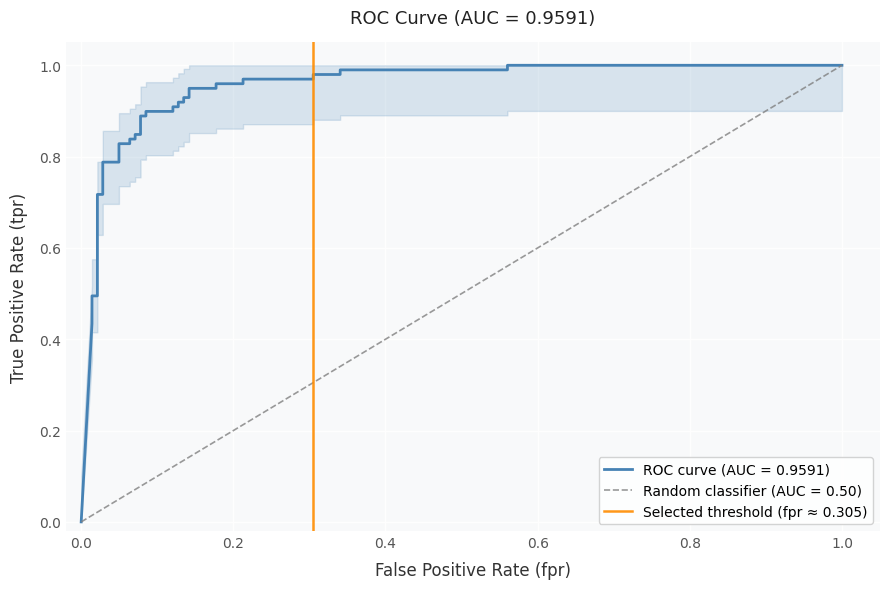

What is the greatest value displayed?

1